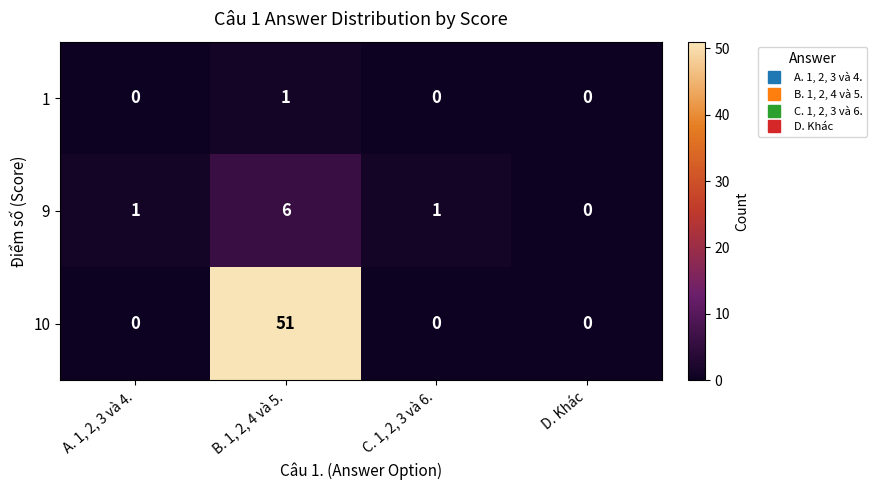

Reading right to left, what are all the values shown in this chart?

1: 0	0	1	0
9: 0	1	6	1
10: 0	0	51	0